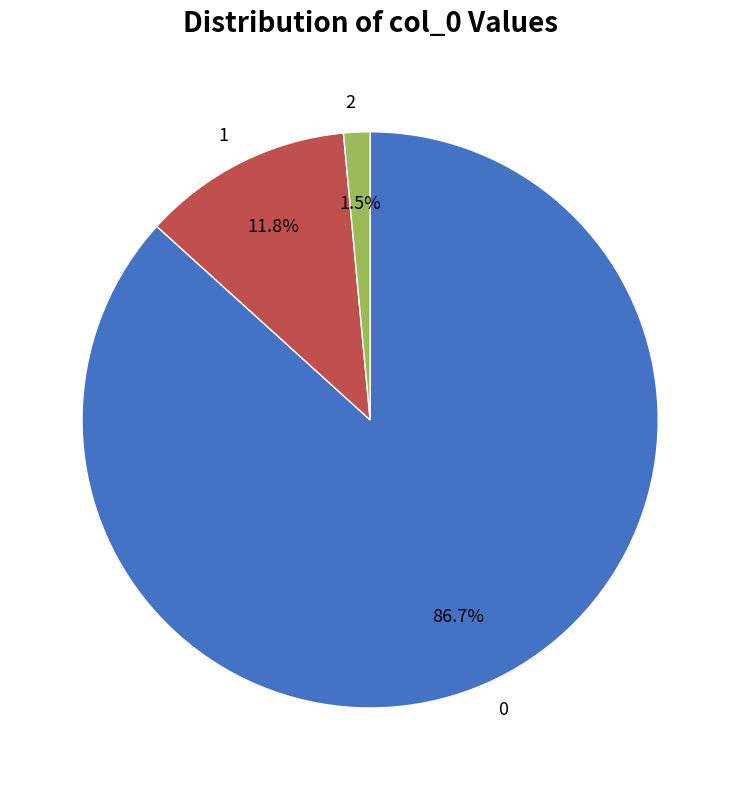

The 2 slice represents 11% of the pie. True or false?

False